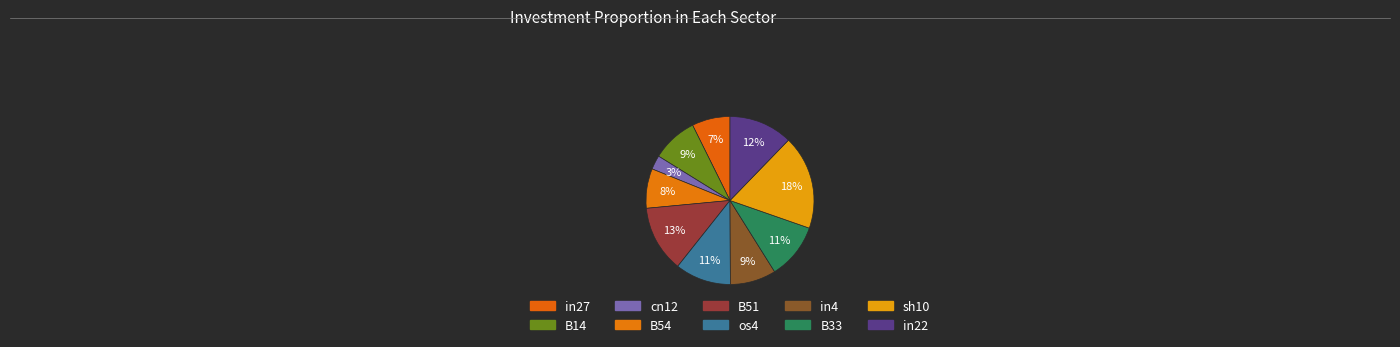

The sh10 slice represents 10% of the pie. True or false?

False